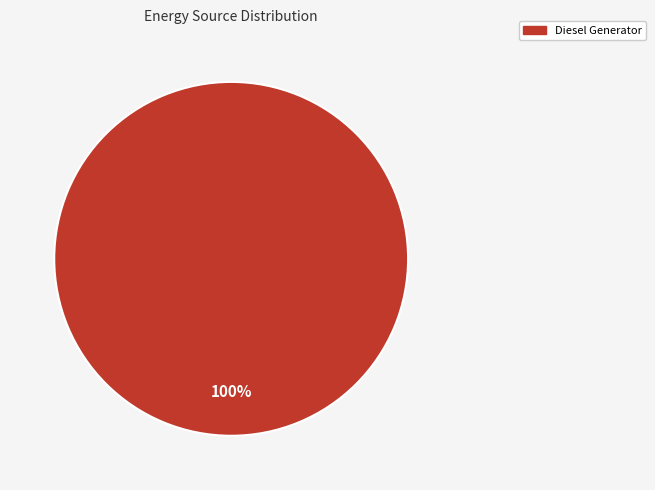

What percentage is the Diesel Generator slice, to the nearest percent?

100%